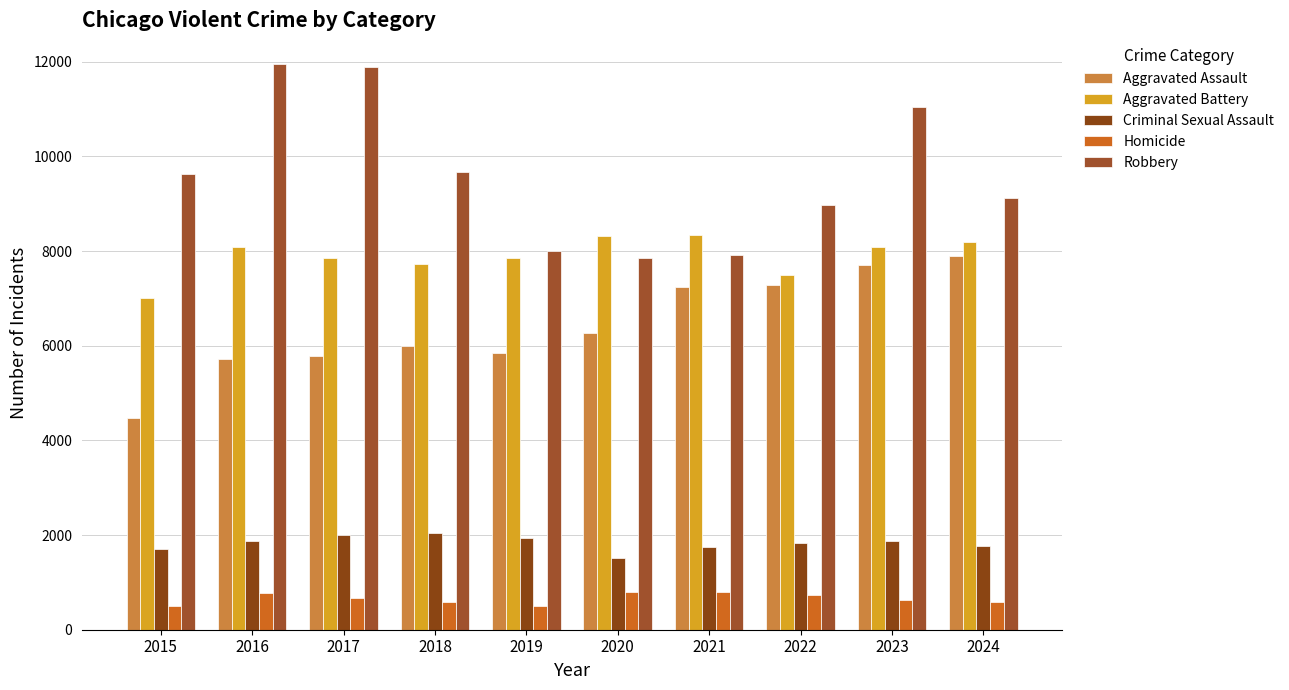

Which category has the highest value in the Aggravated Assault series?

2024